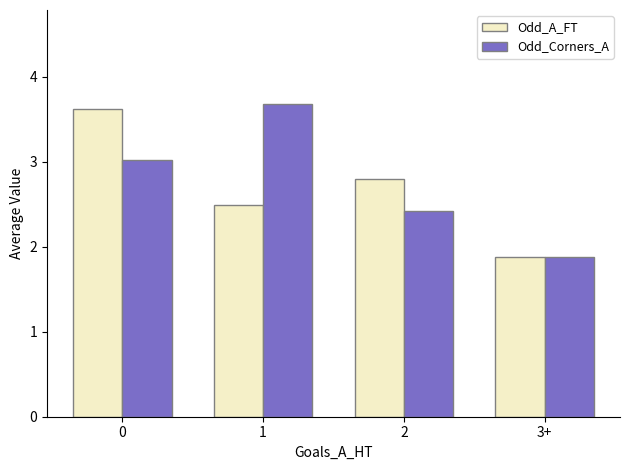

What is the minimum value shown in the chart?

1.9